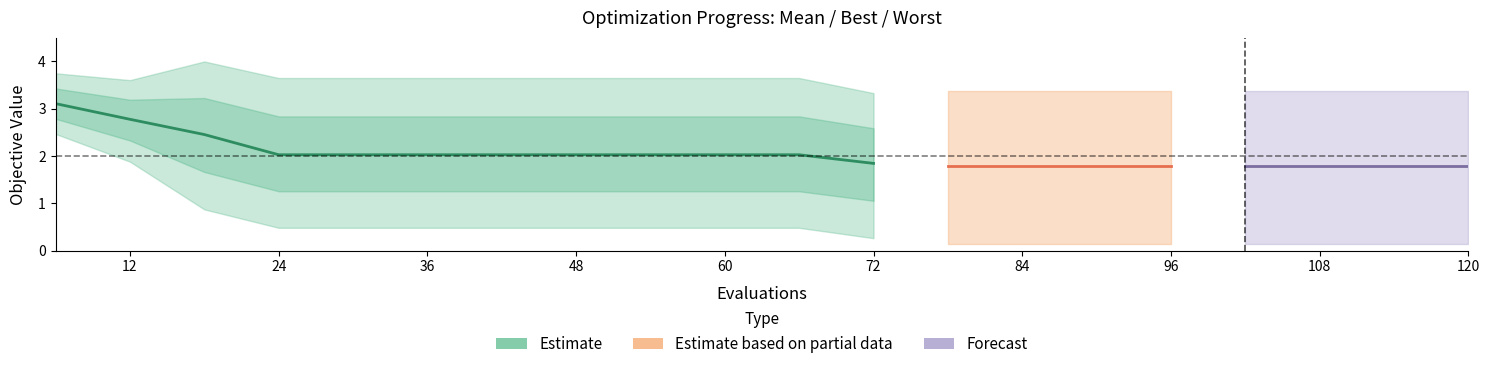

What is the highest value of the mean series?

3.1